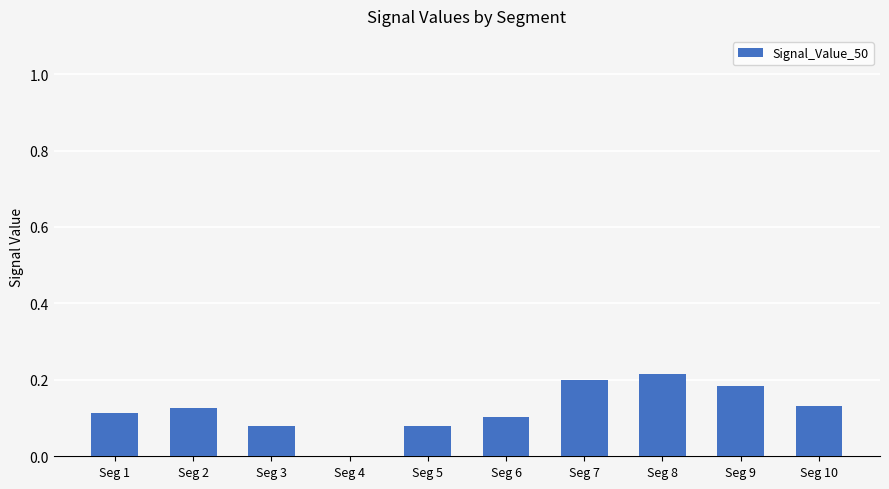

What is the sum of all values?

1.2